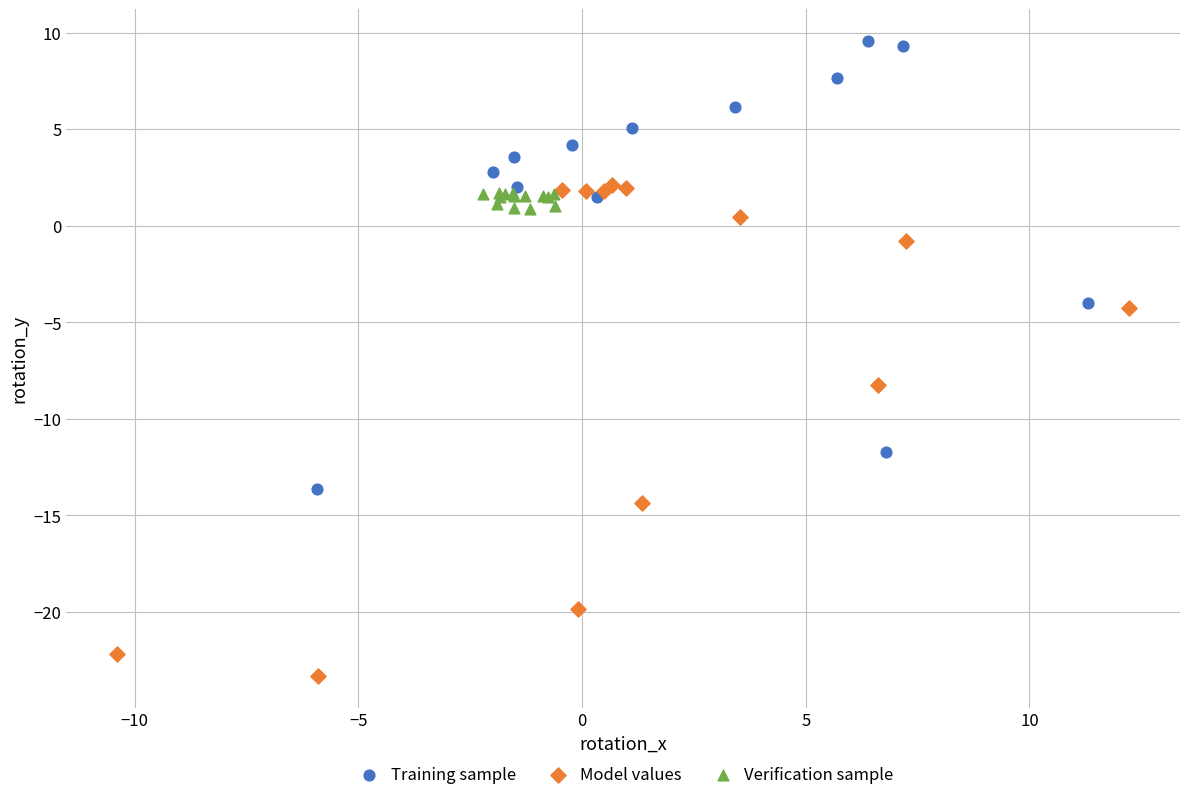

Which series has the largest Y range (max minus min)?

Model values